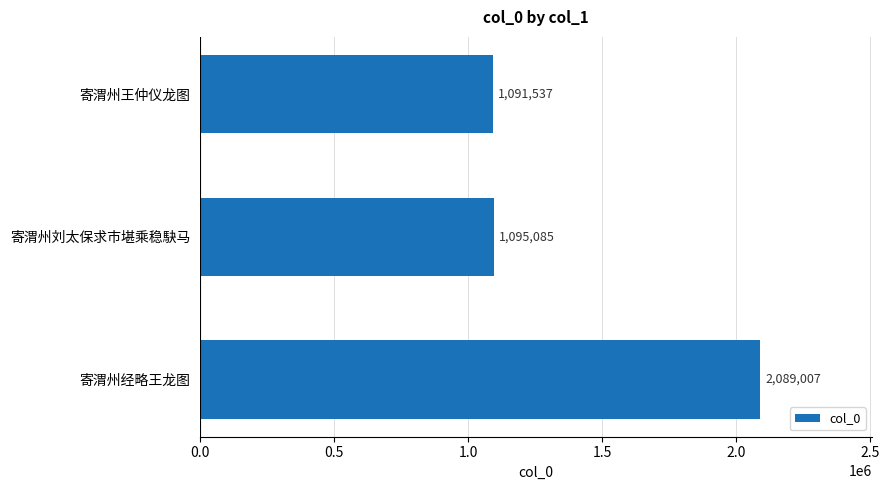

At which category does the chart reach its minimum across all series?

寄渭州王仲仪龙图